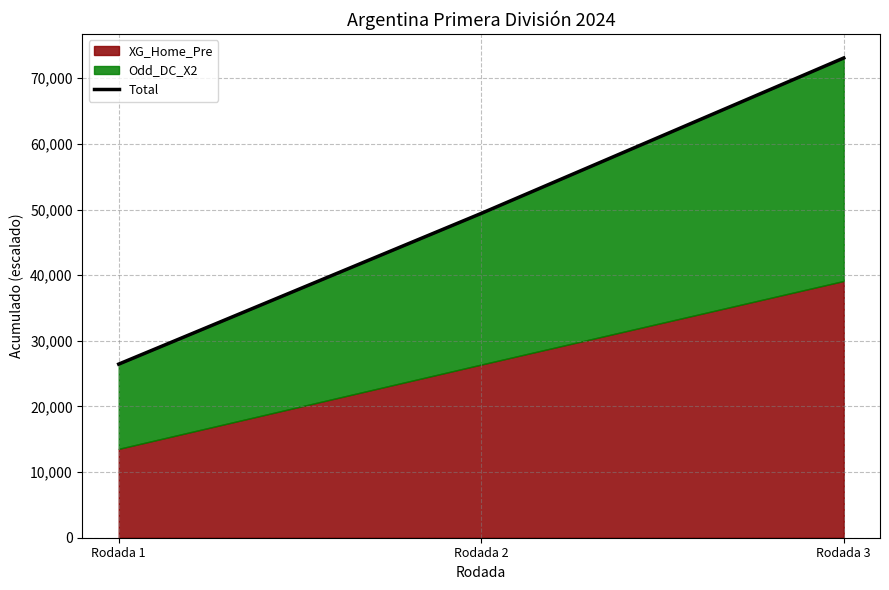

List the labels in order of value, largest first.

Rodada 3, Rodada 2, Rodada 1